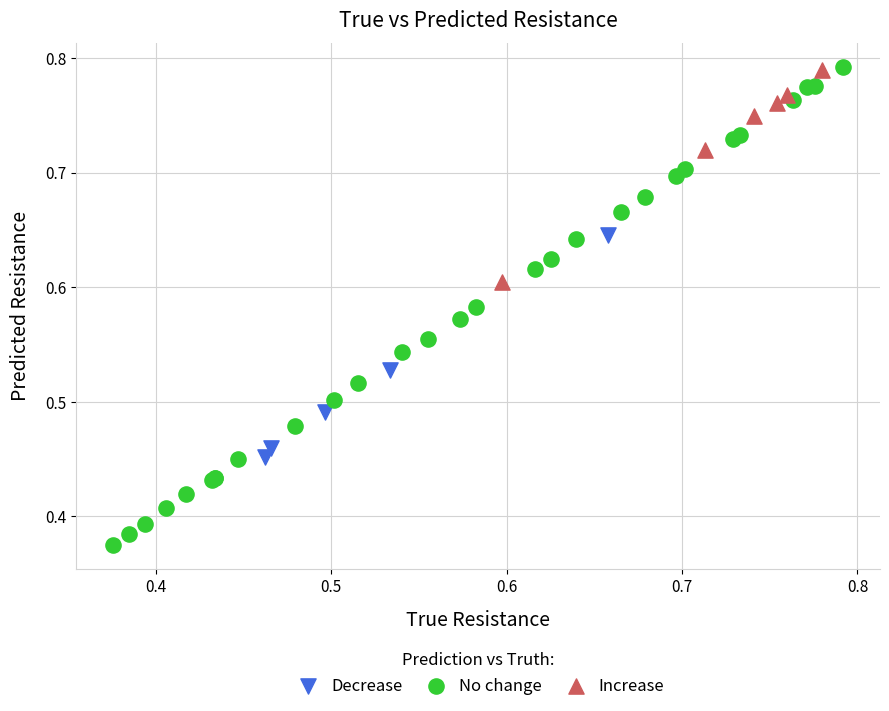

Which series reaches the minimum Y coordinate?

No change